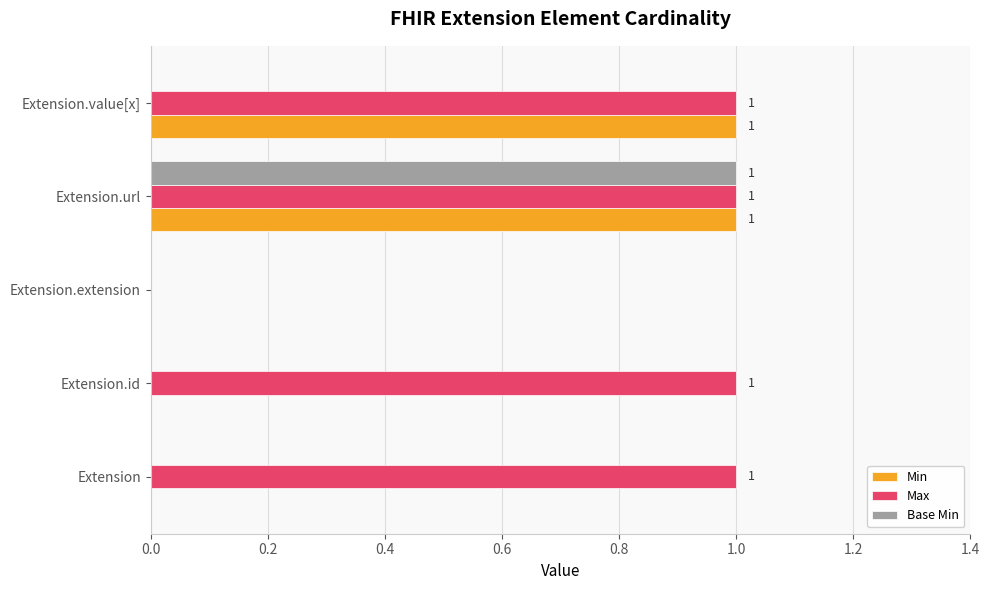

Is the value of Max at Extension greater than the value of Min at Extension.extension?

Yes